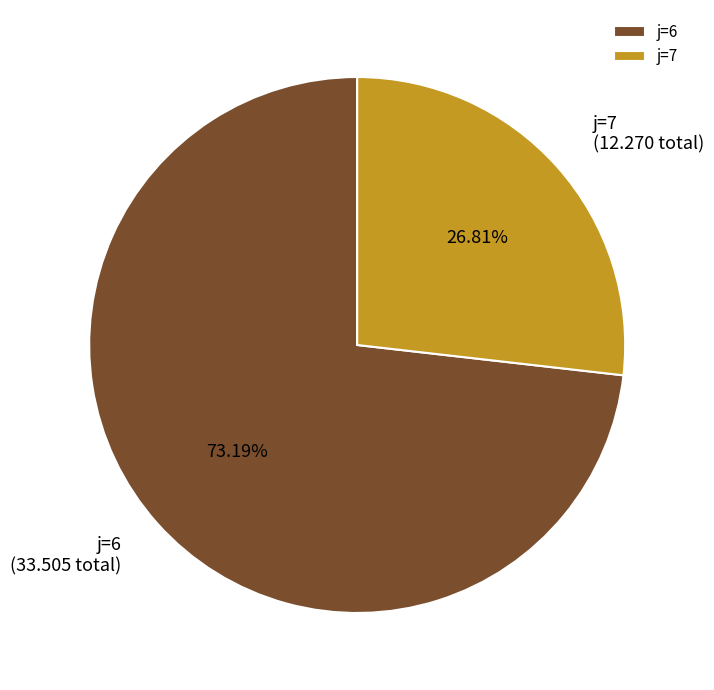

Count the number of slices in the pie.

2